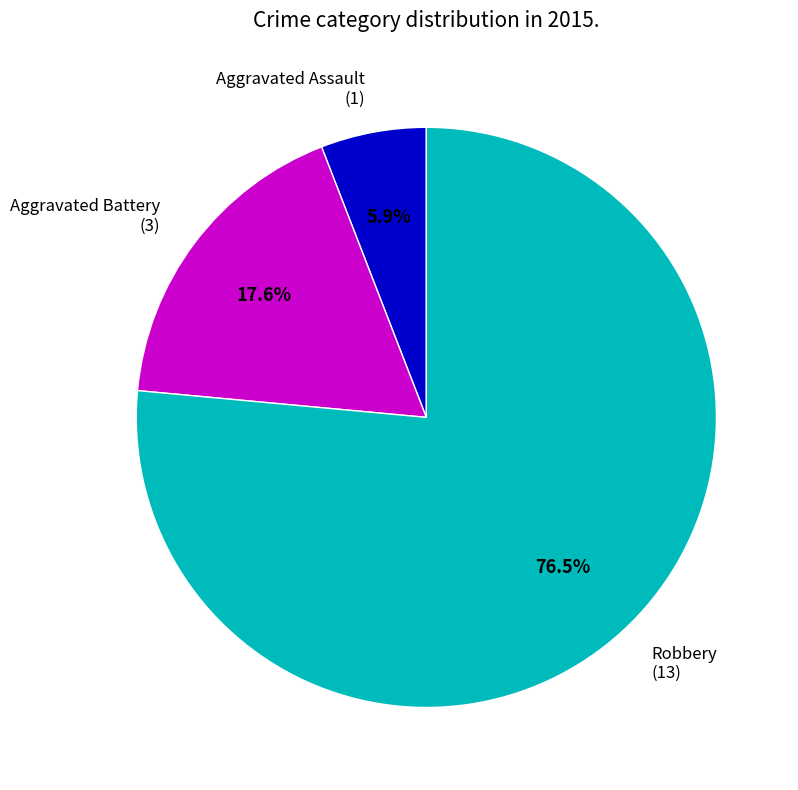

The Aggravated Assault slice represents 1% of the pie. True or false?

False